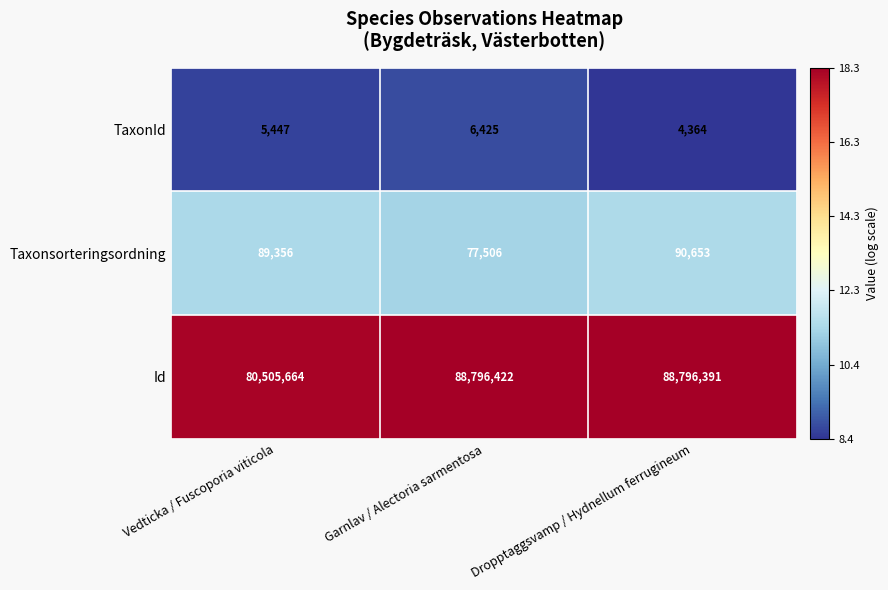

Which series changed the most between Vedticka / Fuscoporia viticola and Garnlav / Alectoria sarmentosa?

Id